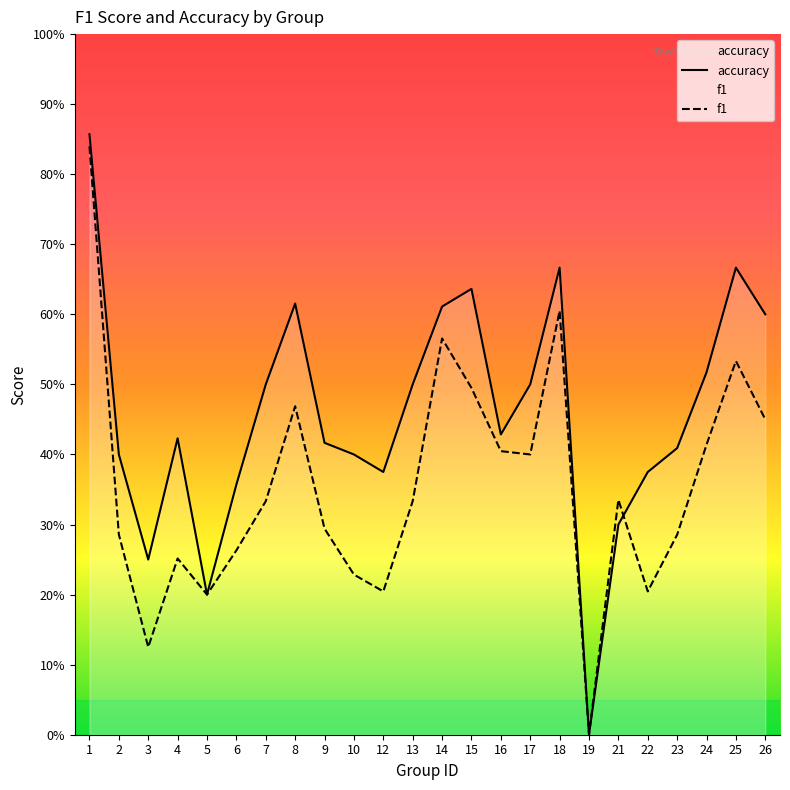

Between 9 and 23, which series saw the biggest shift?

f1